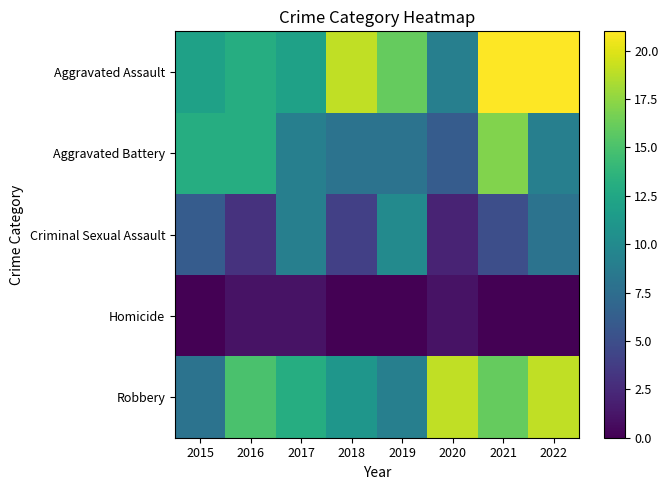

Which series has the largest total across all categories?

Aggravated Assault